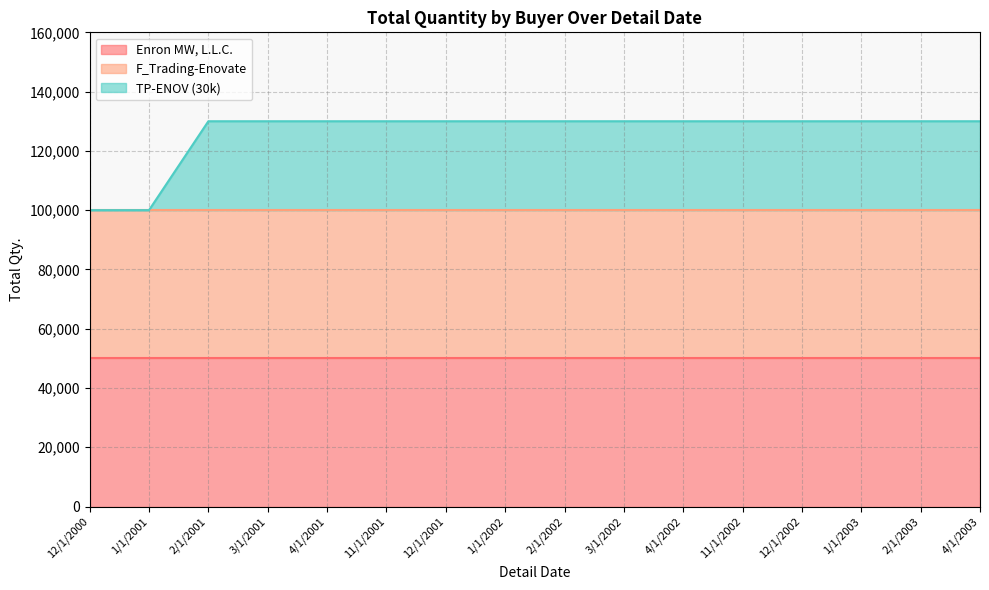

Rank the series at 4/1/2002 from highest to lowest value.

Enron MW, L.L.C., F_Trading-Enovate, TP-ENOV (30k)